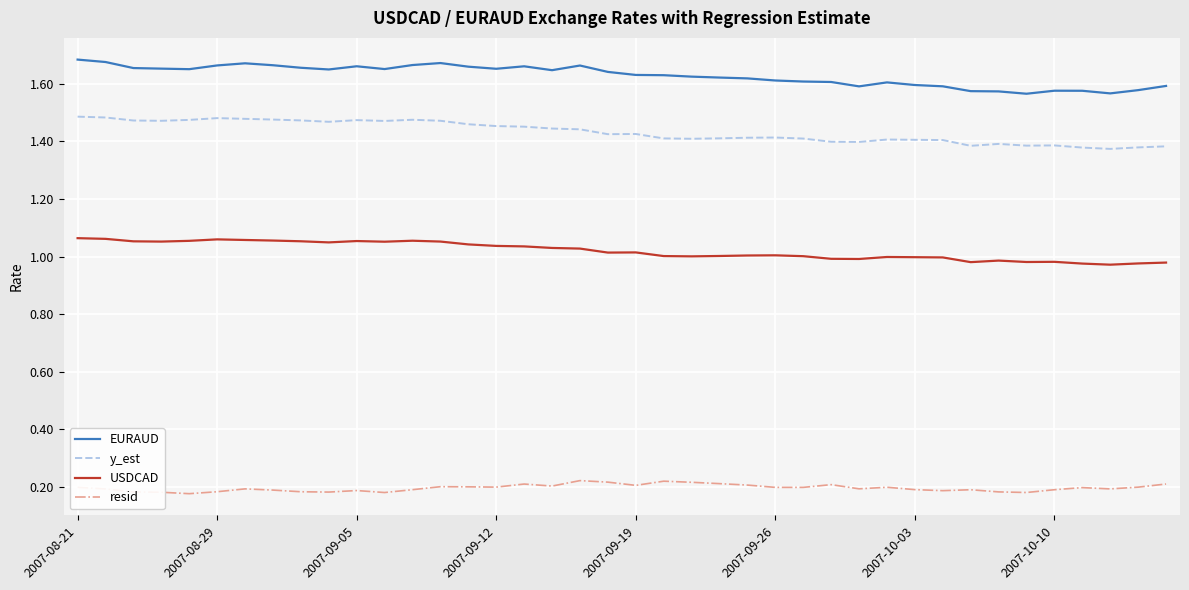

True or false: resid and USDCAD cross at least once.

False